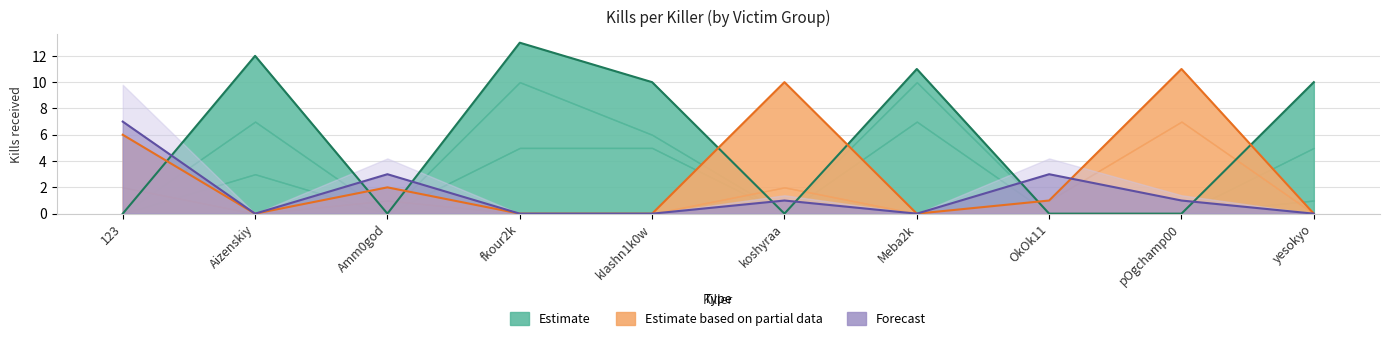

The koshyraa series shows 5 at Aizenskiy. True or false?

False